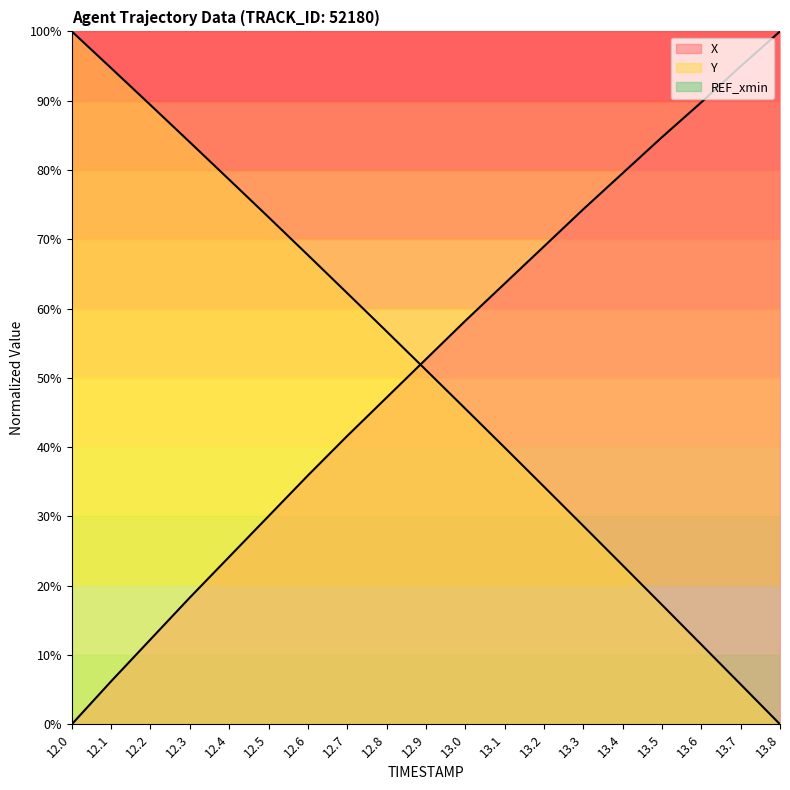

List the series in order of their overall mean, highest first.

X, Y